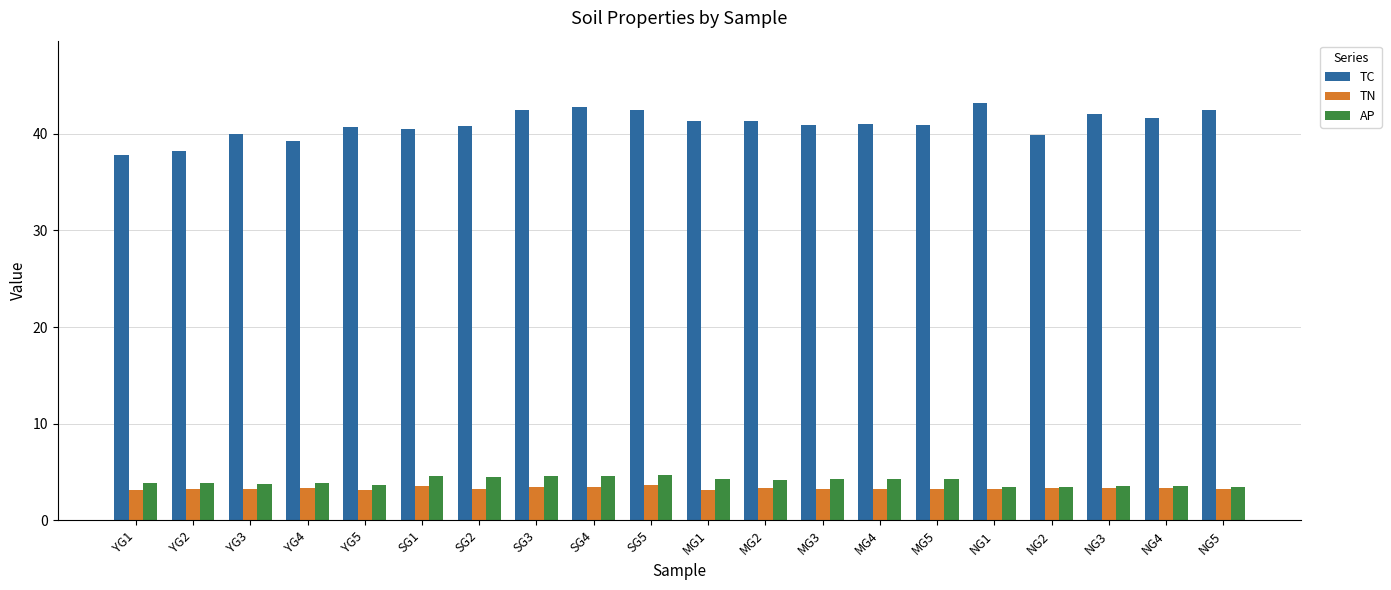

How many groups of bars are there?

20